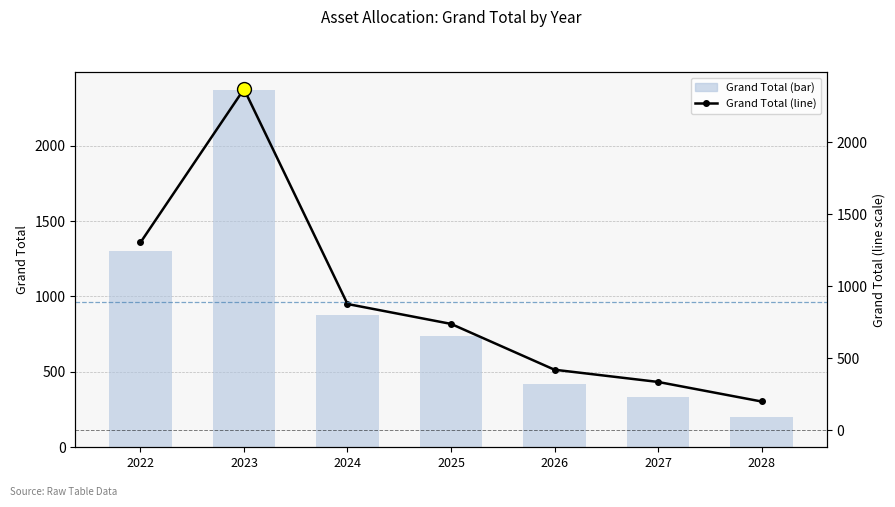

What is the sum of the Grand Total (bar) values at 2027 and 2023?

2705.7